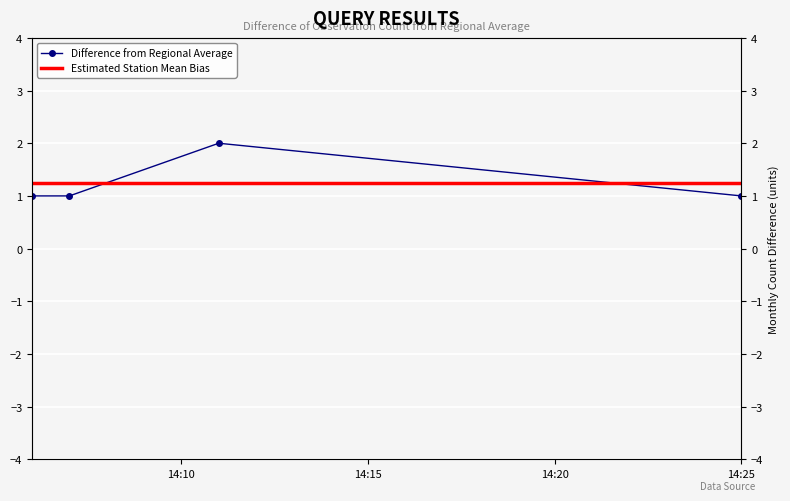

The value of Estimated Station Mean Bias at 14:10 is 1.7. True or false?

False